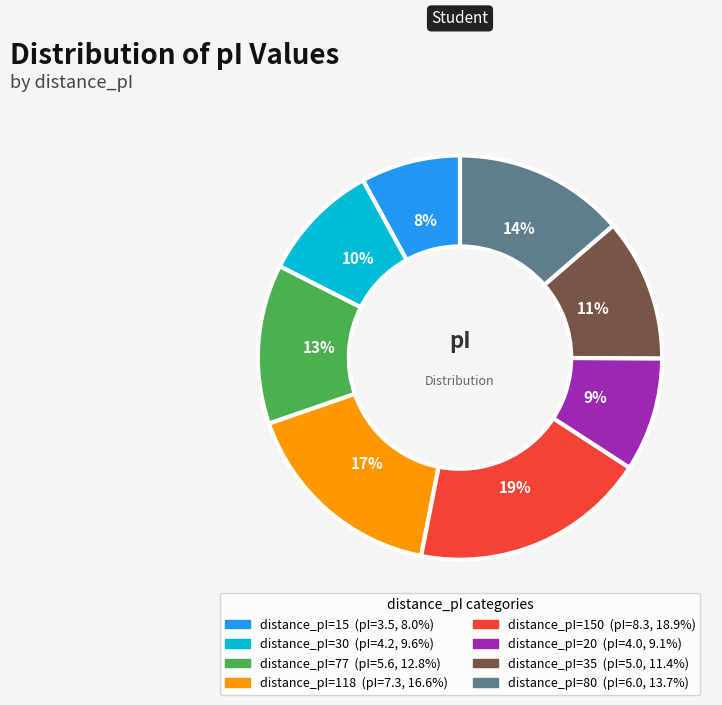

Does any single category account for the majority?

No